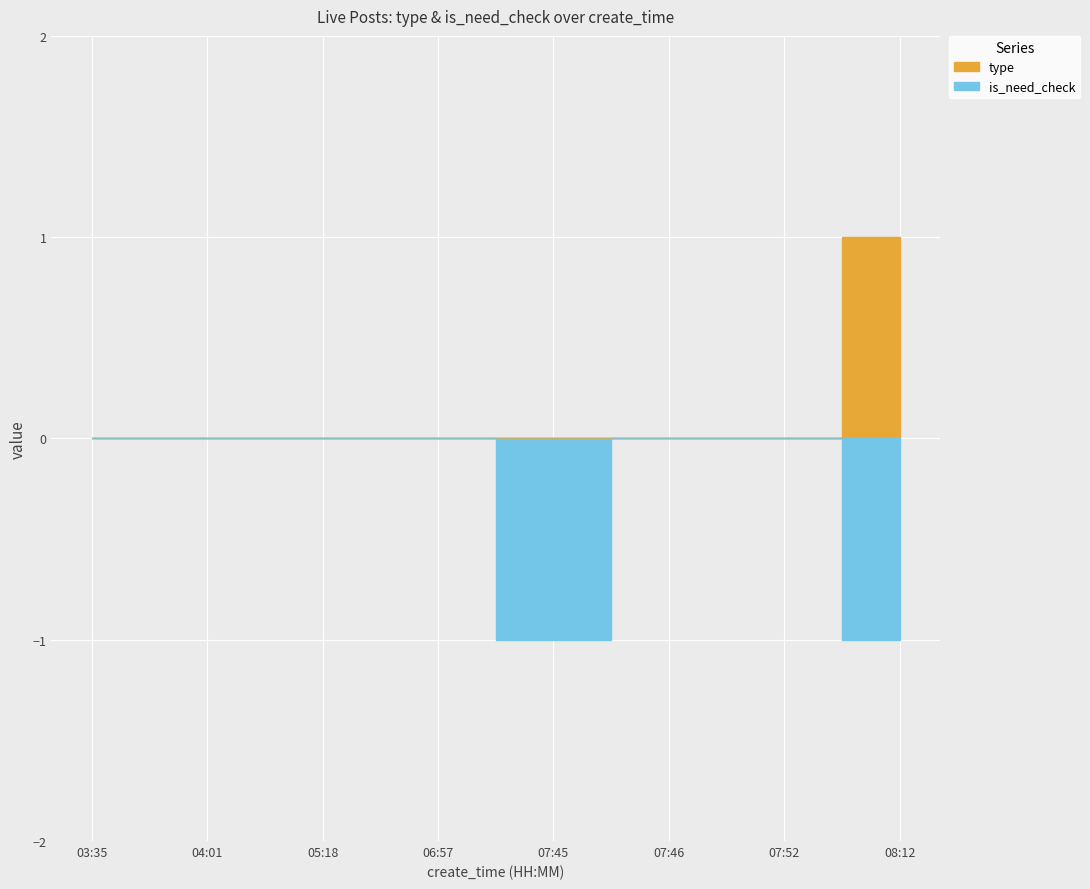

Rank the series by their average value, from lowest to highest.

is_need_check, type